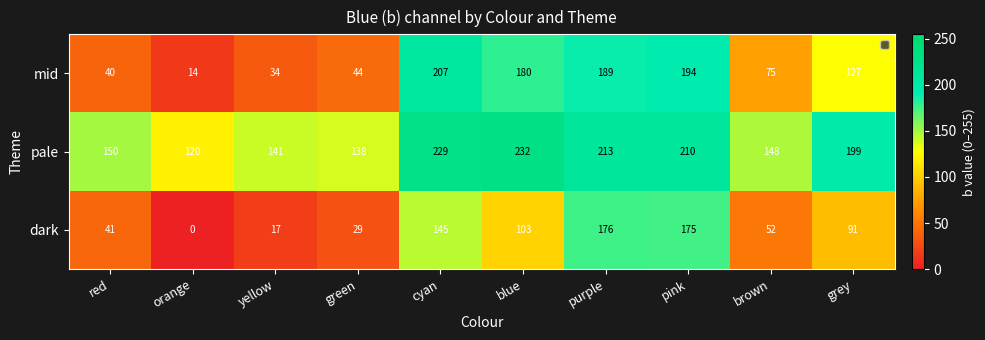

The mid series shows 189 at purple. True or false?

True